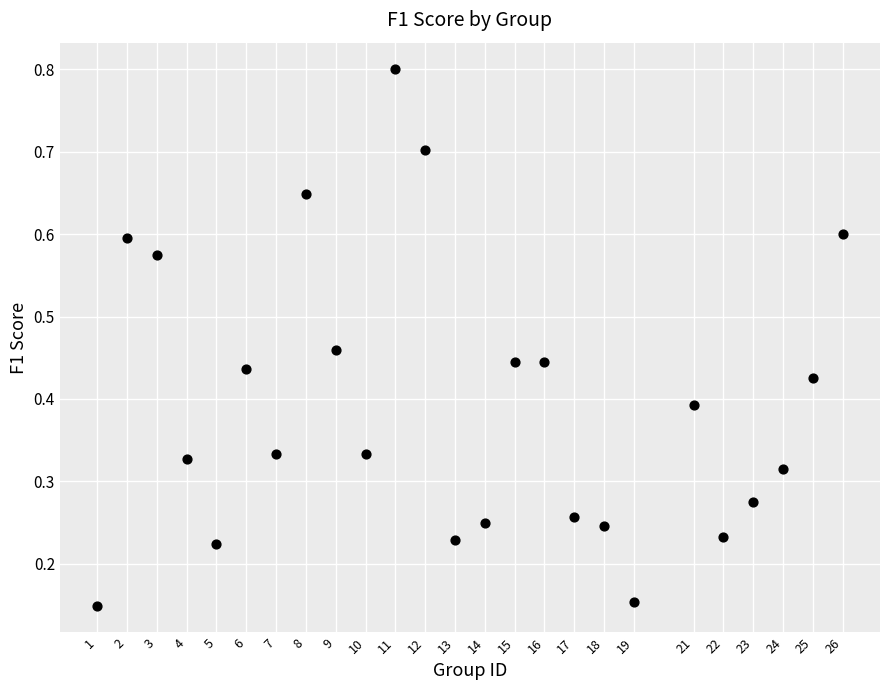

What is the range of Y values (max minus min)?

0.7